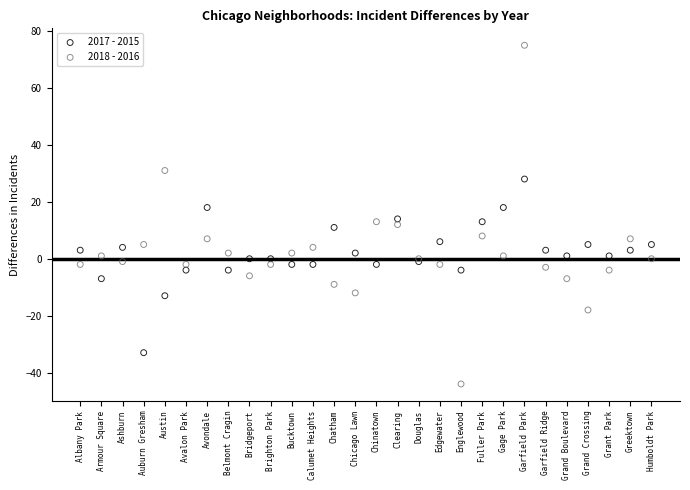

Which series contains the lowest Y value?

2018 - 2016